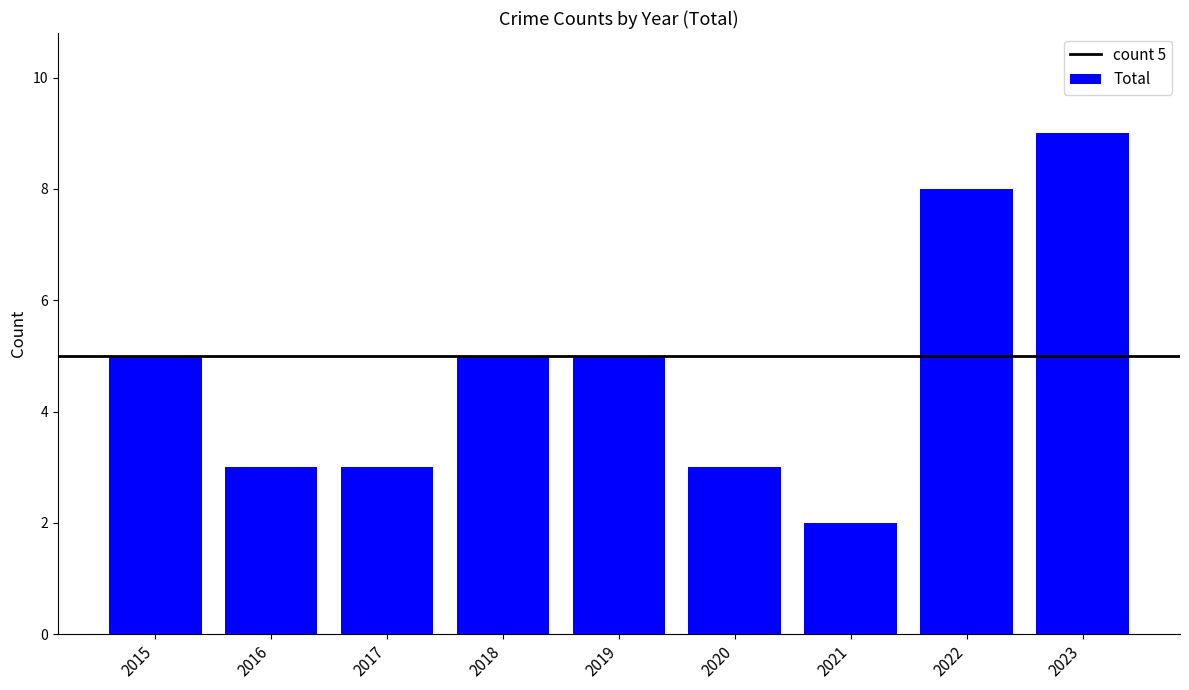

Reading left to right, list all the values displayed in this chart.

5	3	3	5	5	3	2	8	9